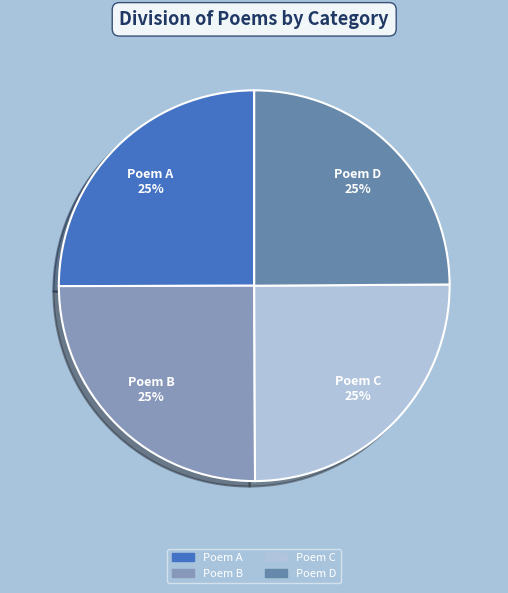

Approximately how many times larger is the value at Poem B compared to Poem D?

1.0